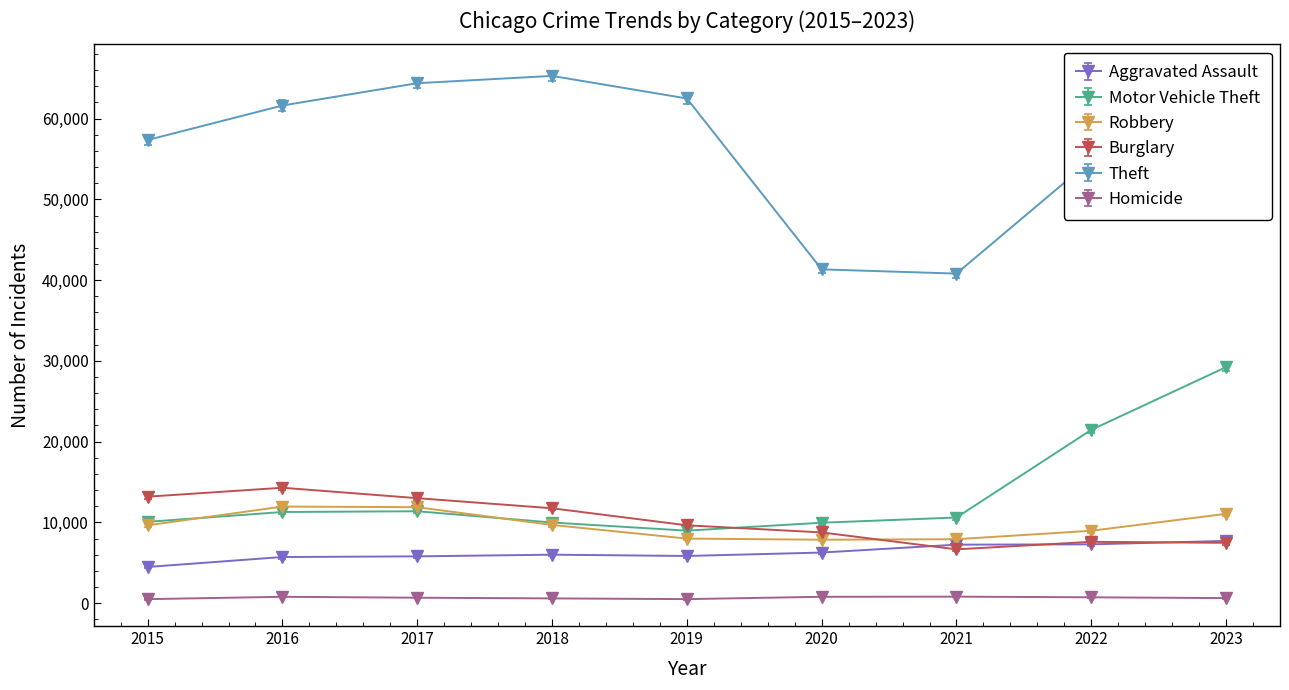

True or false: Homicide and Burglary cross at least once.

False